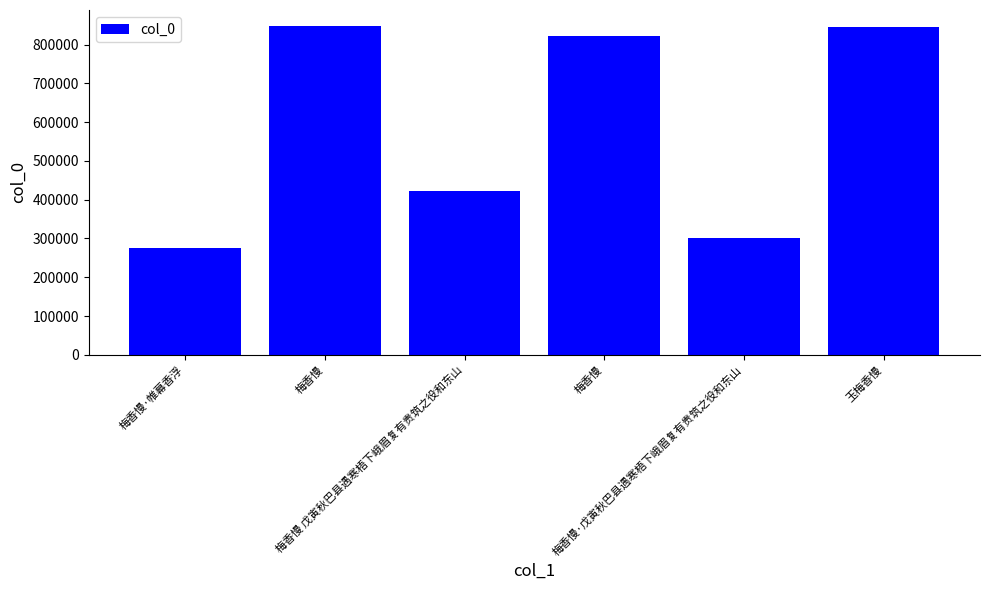

How many distinct data groups are displayed?

1